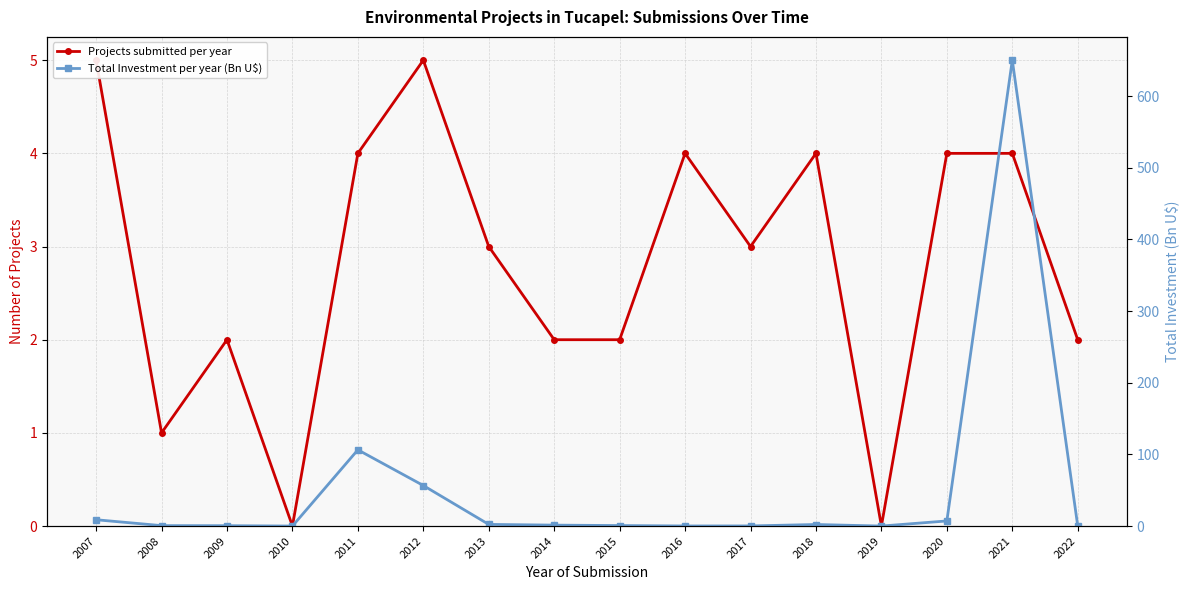

Reading left to right, extract all data points from this chart.

Projects submitted per year: 2007=5.0	2008=1.0	2009=2.0	2010=0.0	2011=4.0	2012=5.0	2013=3.0	2014=2.0	2015=2.0	2016=4.0	2017=3.0	2018=4.0	2019=0.0	2020=4.0	2021=4.0	2022=2.0
Total Investment per year (Bn U$): 2007=8.8	2008=0.6	2009=0.5	2010=0.0	2011=106.4	2012=56.6	2013=2.3	2014=1.3	2015=0.7	2016=0.1	2017=0.2	2018=2.2	2019=0.0	2020=7.1	2021=650.0	2022=0.1